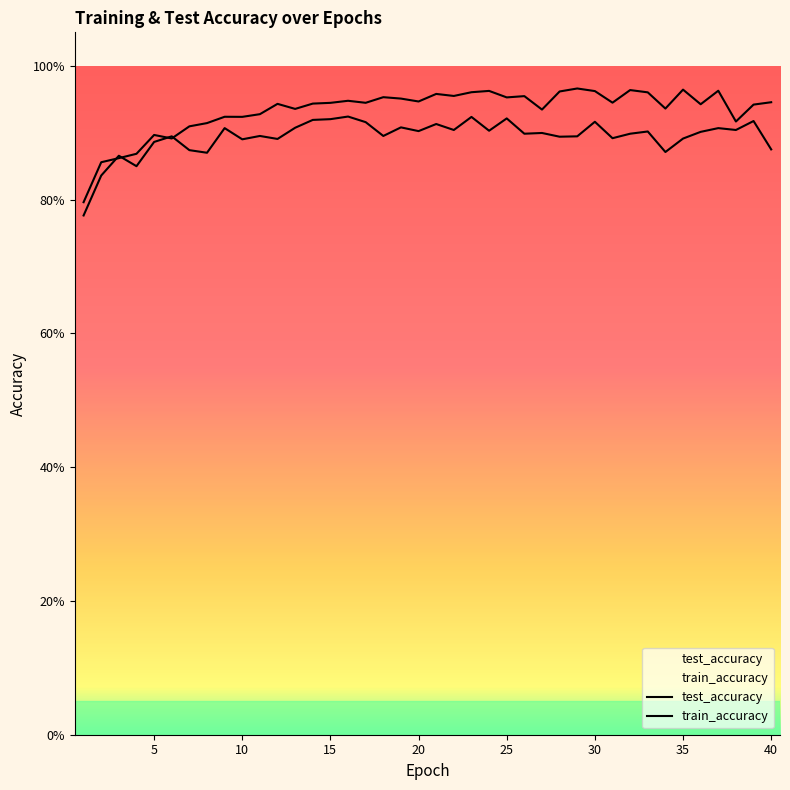

How many train_accuracy values are between 0 and 1?

40